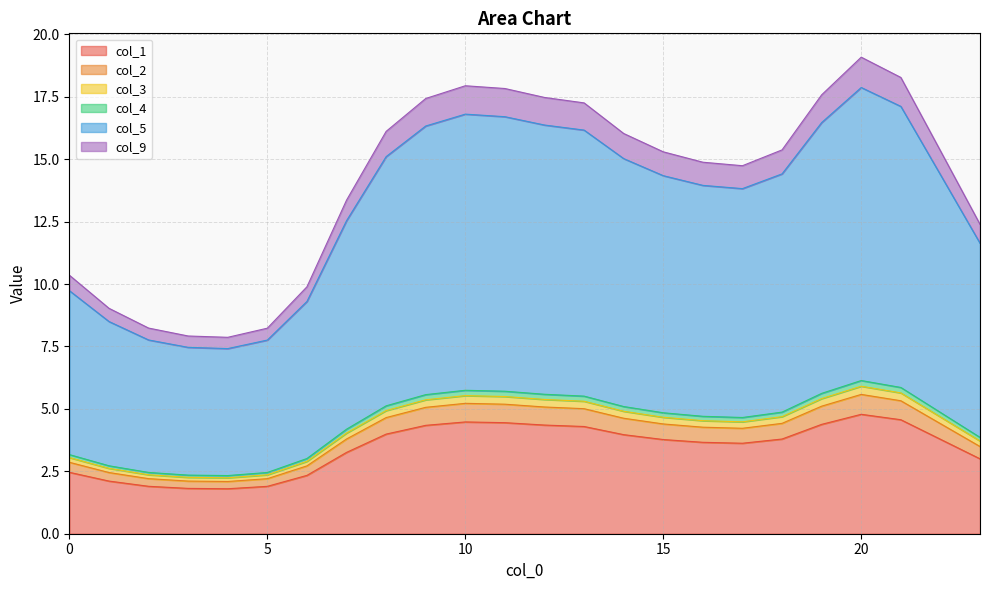

What is the lowest value of the col_1 series?

1.8